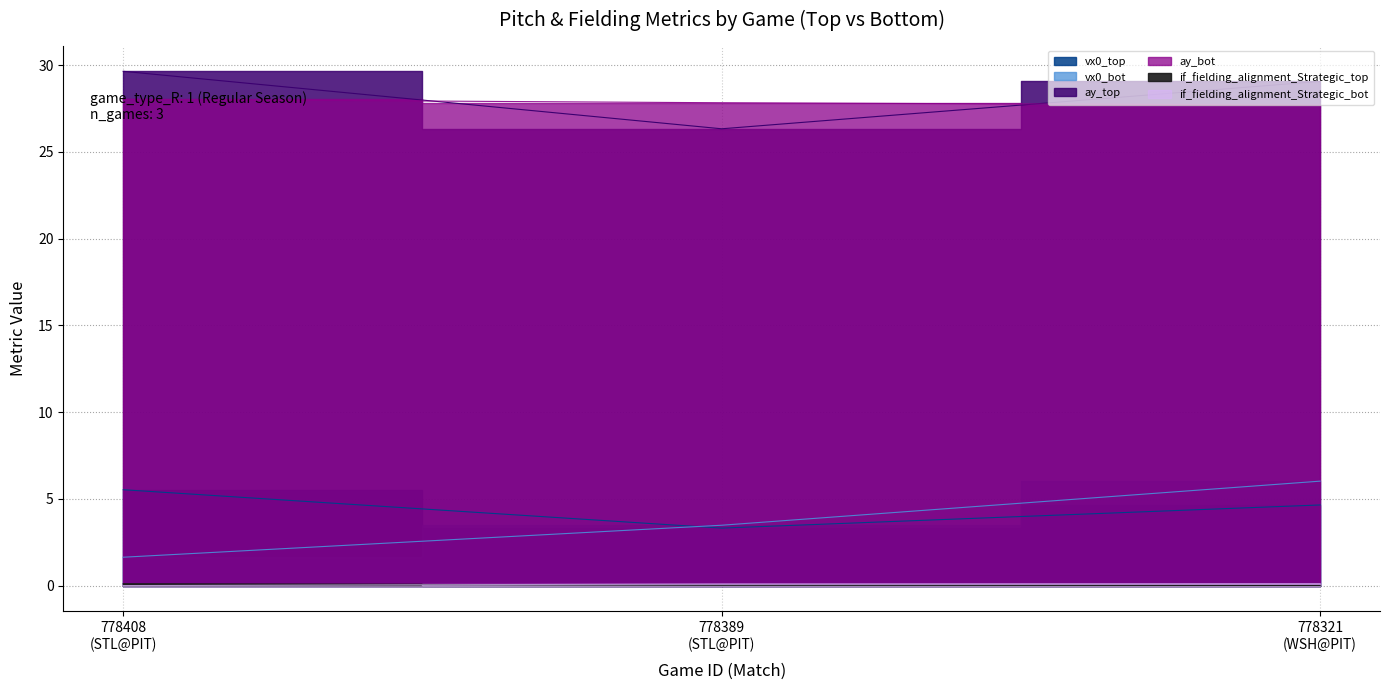

What is the total value across all series at 778389 (STL@PIT)?

61.1